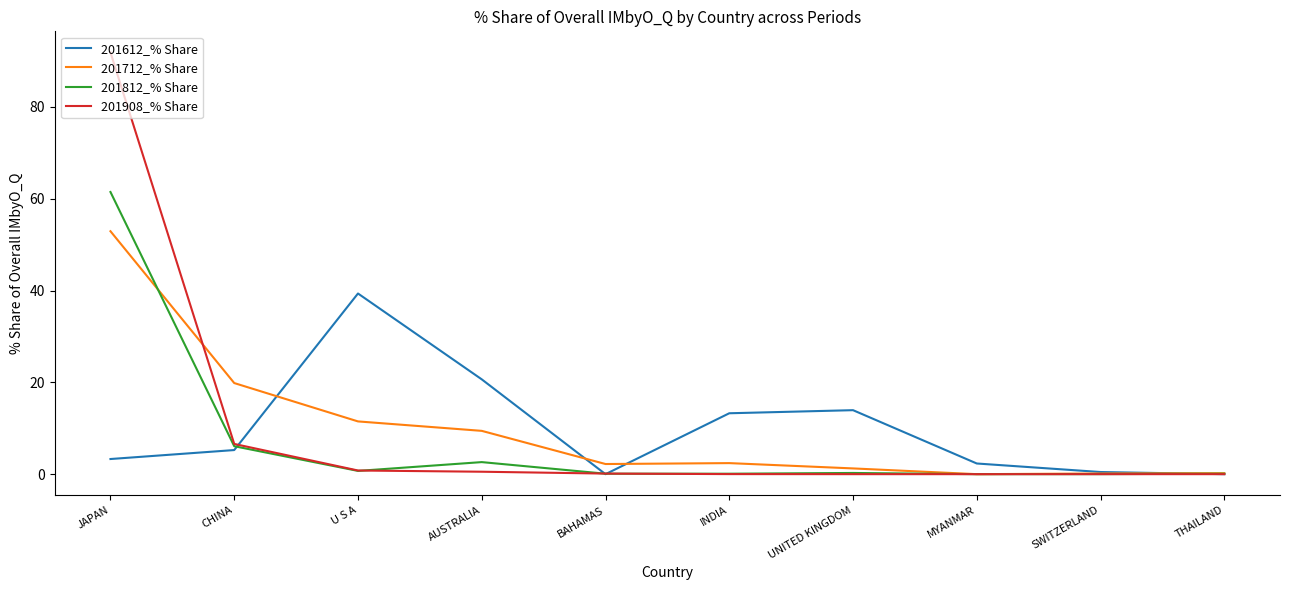

What is the spread (max minus min) of values at INDIA?

13.2